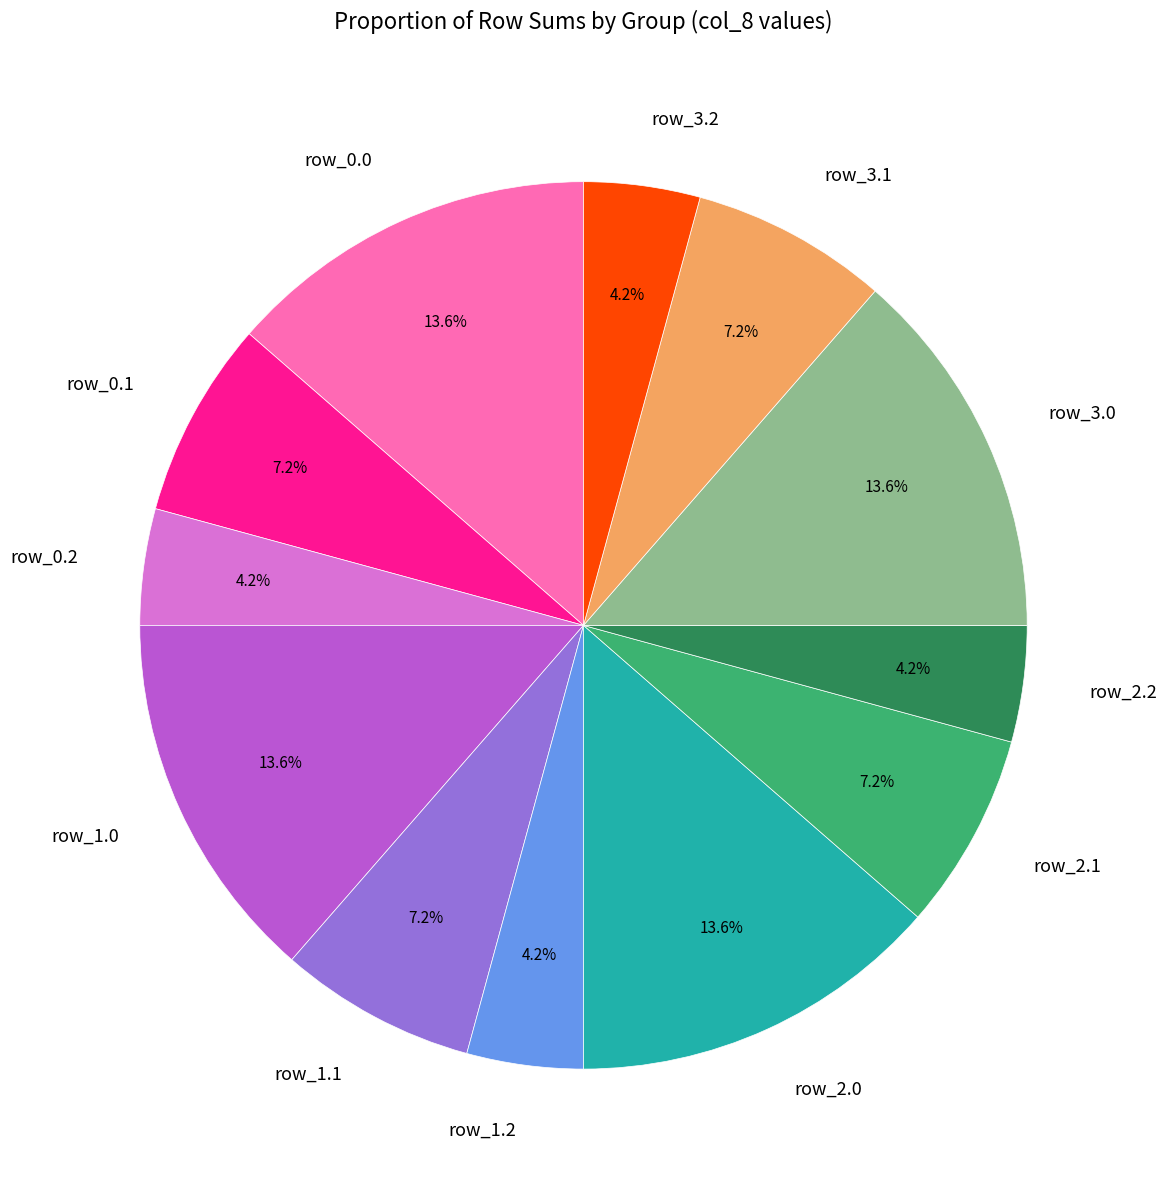

Count the number of slices in the pie.

12